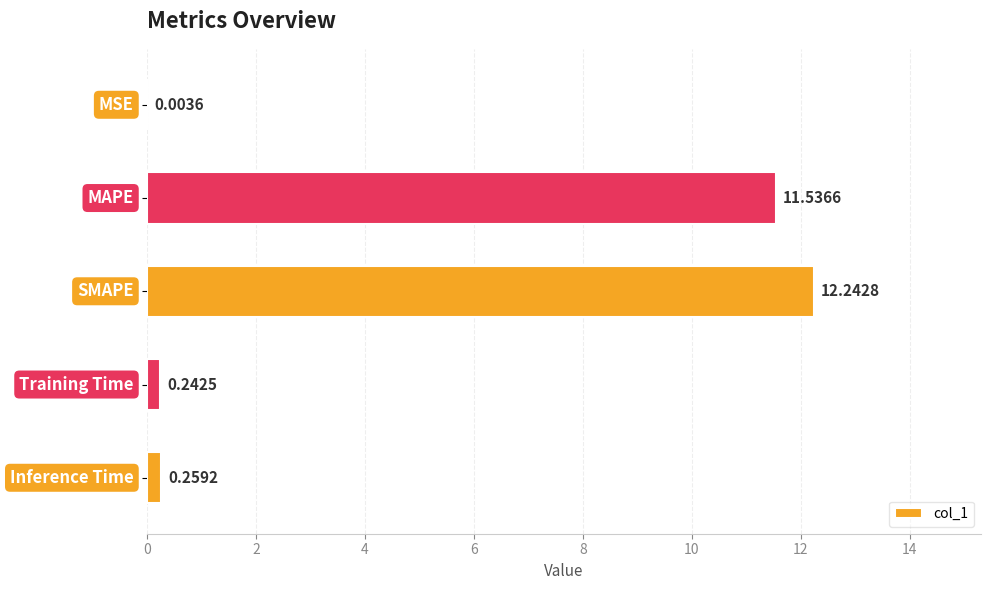

What is the sum of the values at Inference Time and MAPE?

11.8